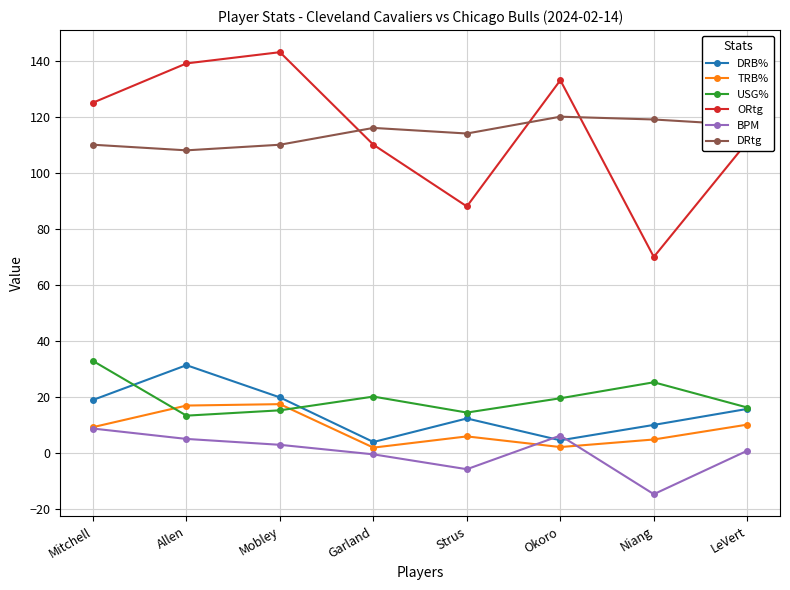

Does the chart have visible grid lines?

Yes